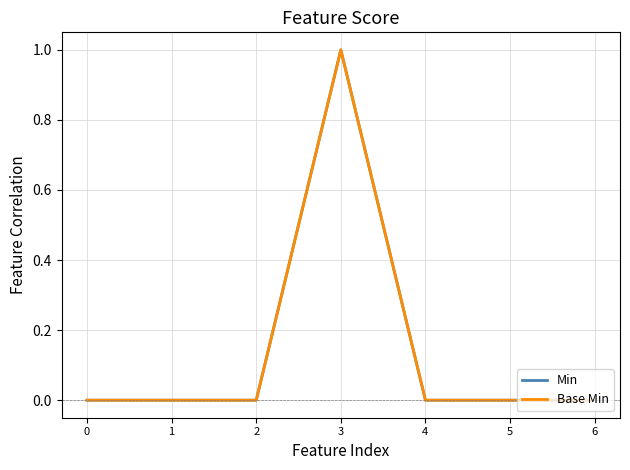

Reading left to right, extract all data points from this chart.

Min: 0=0	1=0	2=0	3=1	4=0	5=0	6=0
Base Min: 0=0	1=0	2=0	3=1	4=0	5=0	6=0